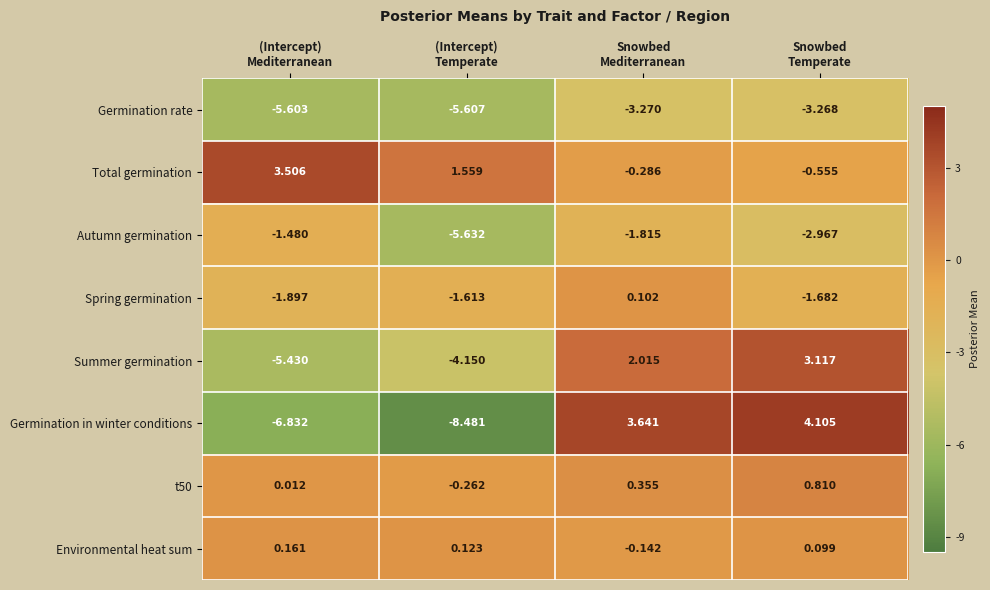

Which series has the largest range (max minus min)?

Germination in winter conditions